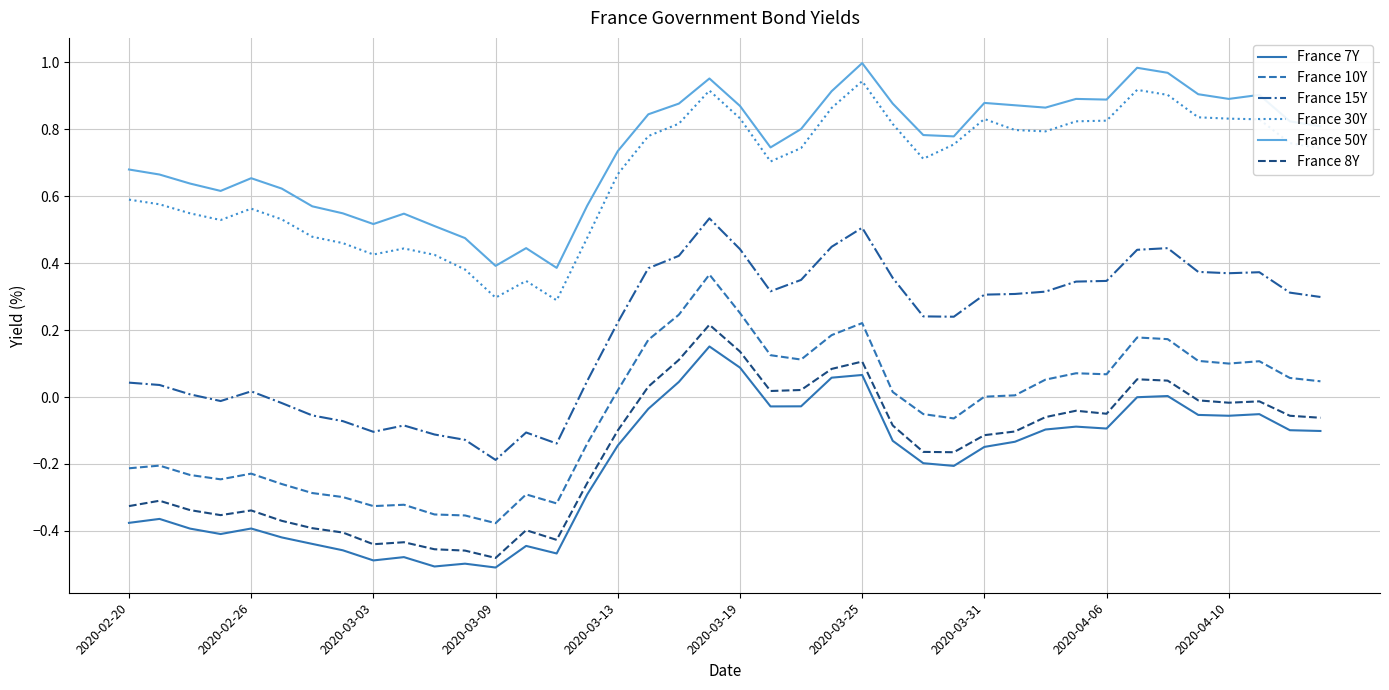

True or false: France 50Y and France 7Y intersect in this chart.

False